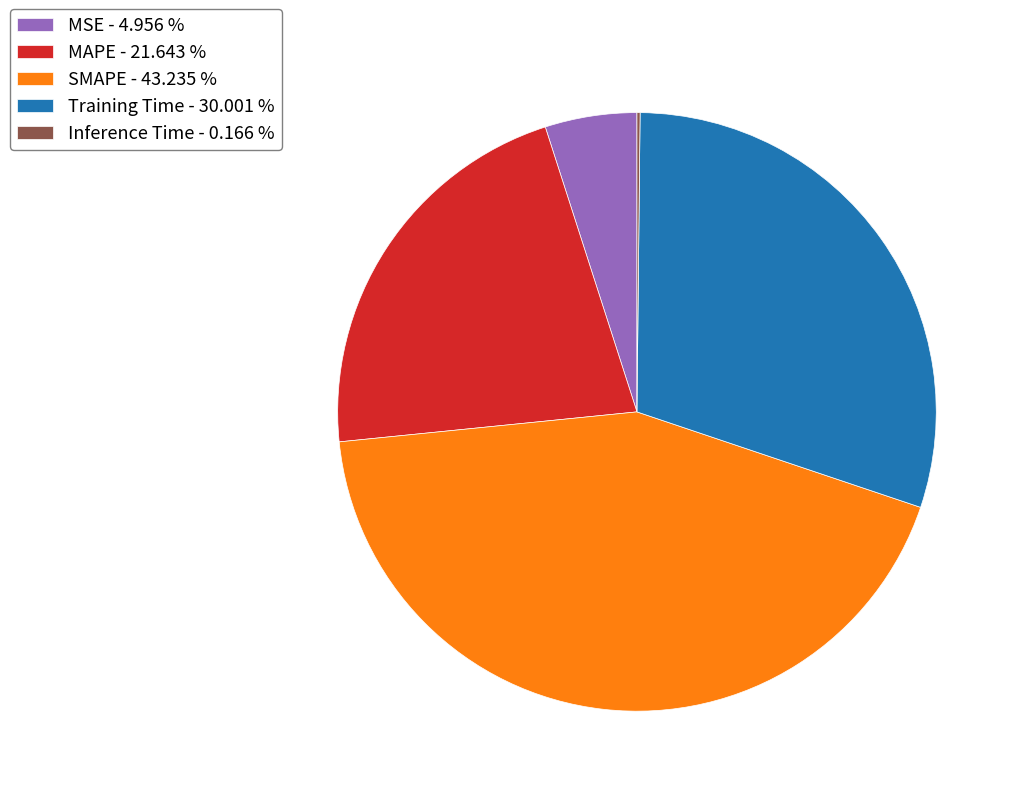

The SMAPE slice represents 43% of the pie. True or false?

True